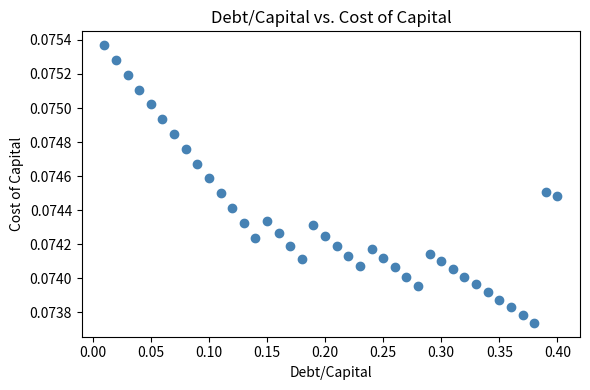

What is the range of X values (max minus min)?

0.4